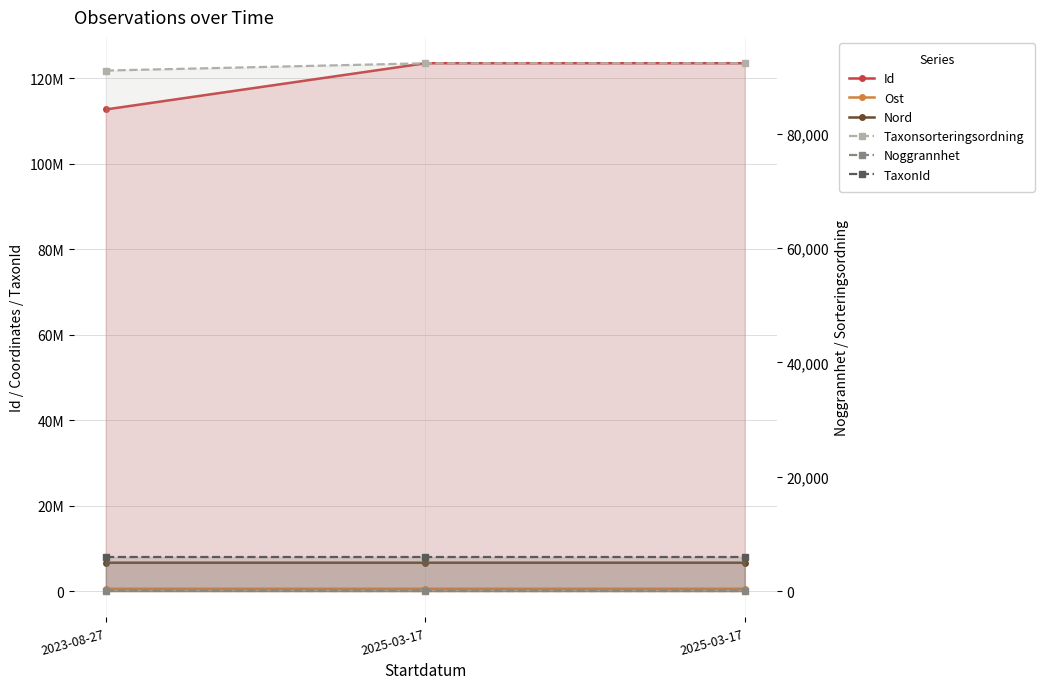

At how many categories does at least one series exceed 68947338?

3